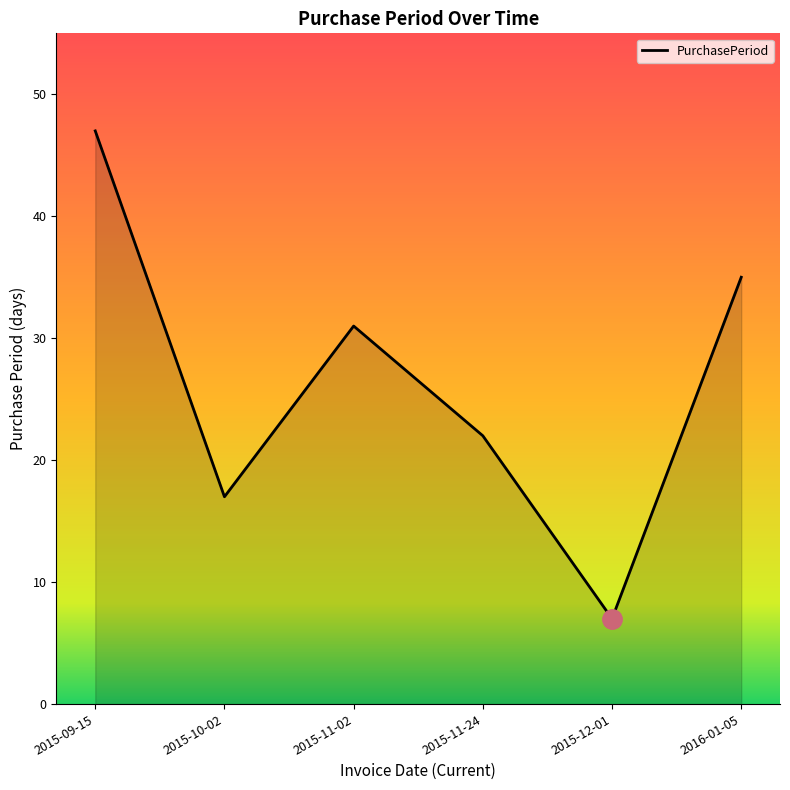

Rank the categories by value from lowest to highest.

2015-12-01, 2015-10-02, 2015-11-24, 2015-11-02, 2016-01-05, 2015-09-15